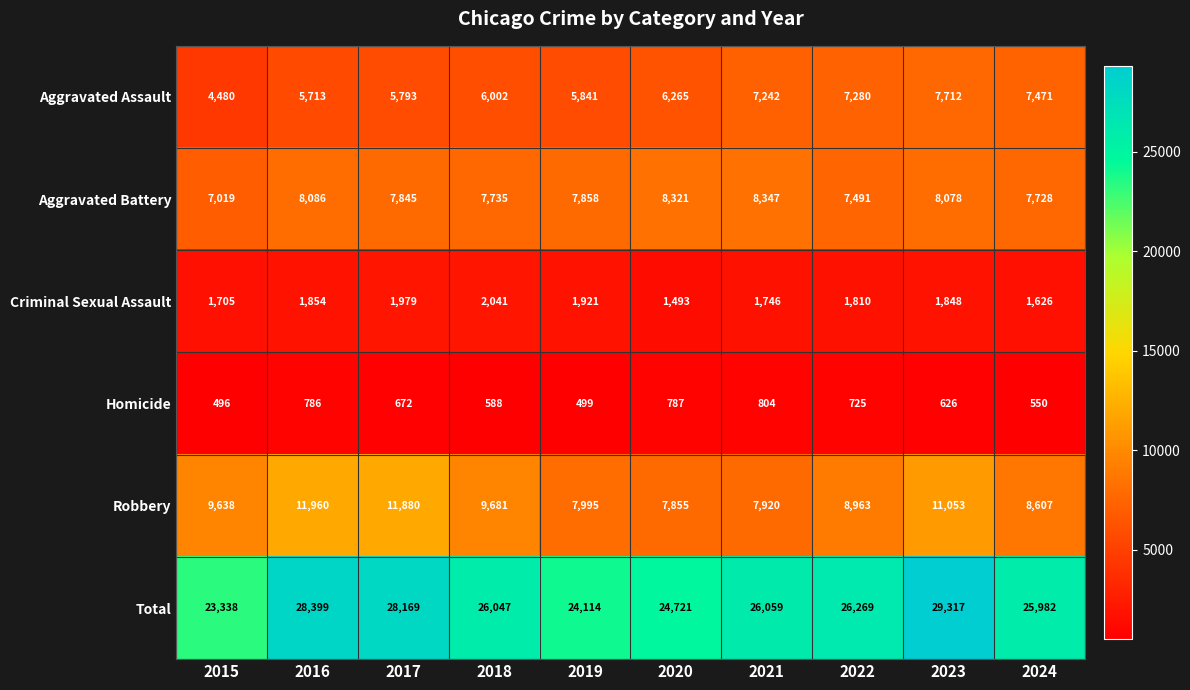

At which label is Aggravated Assault closest to 6096?

2018